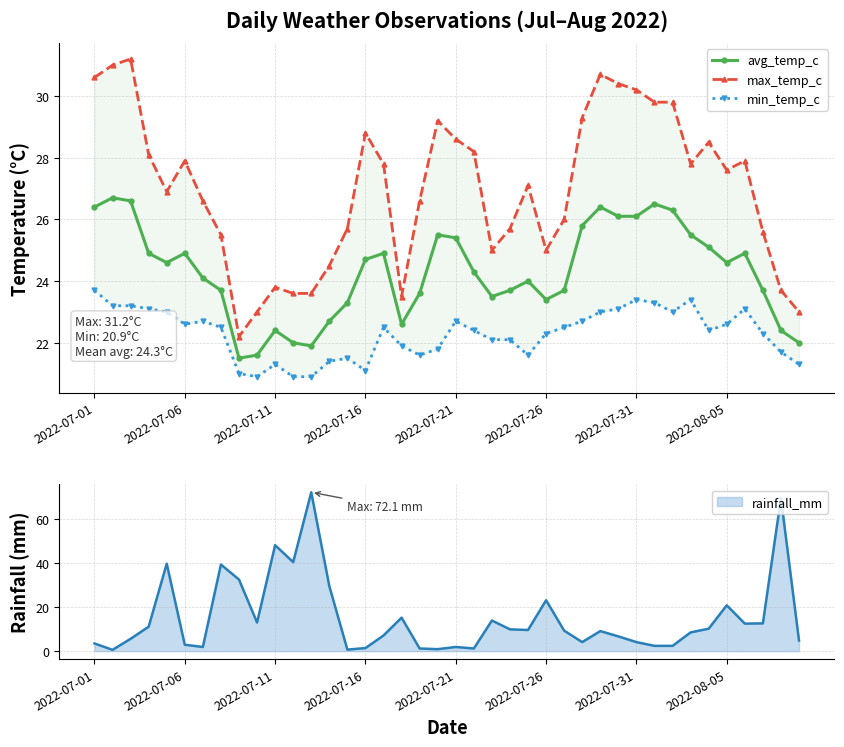

In avg_temp_c, how many points are lower than both neighbors (excluding endpoints)?

7